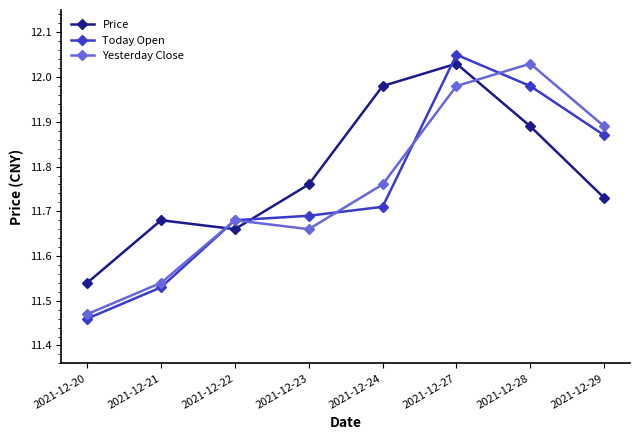

What is the total value across all series at 2021-12-29?

35.5